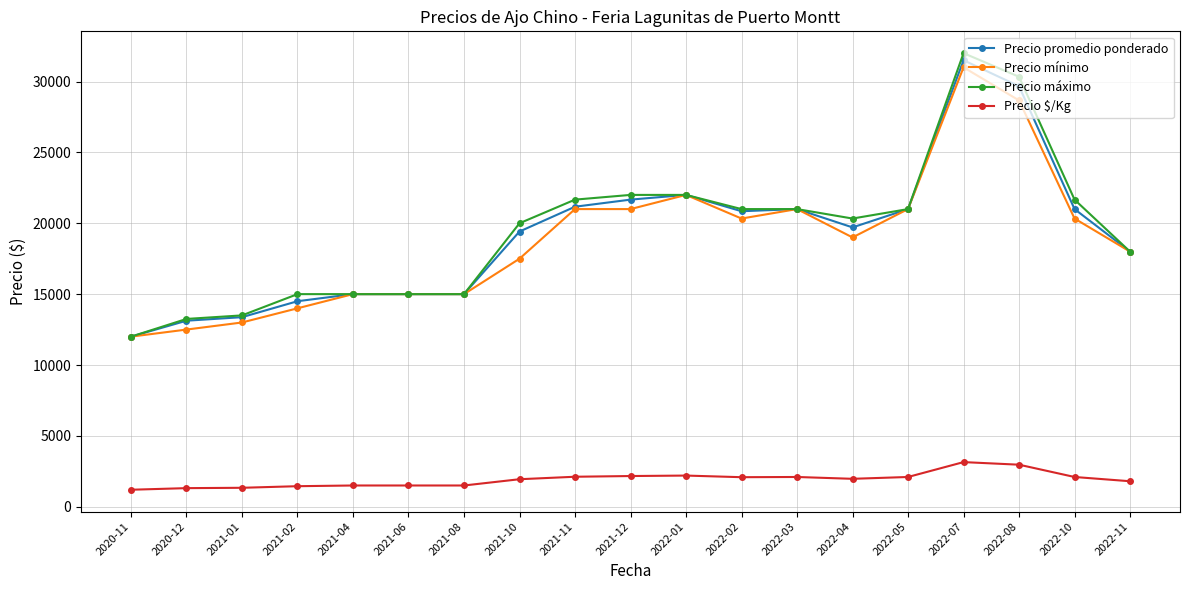

True or false: Precio máximo has more than 0 points higher than both neighbors.

True